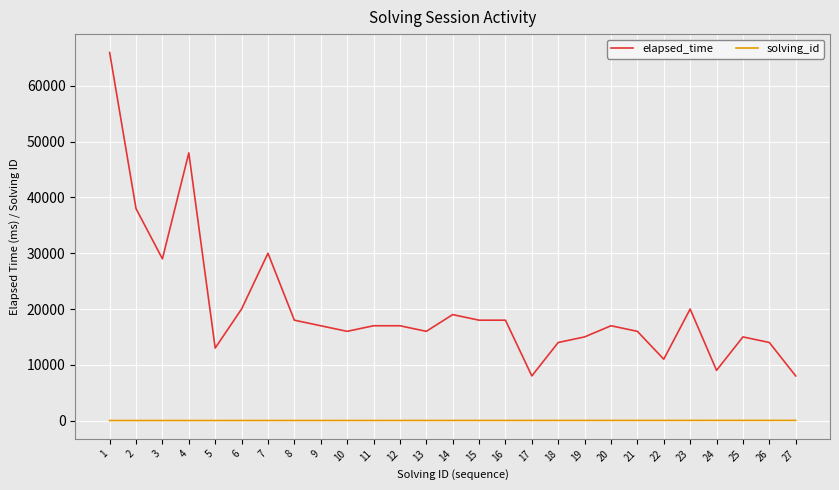

Is this an area chart (filled region under the line)?

No